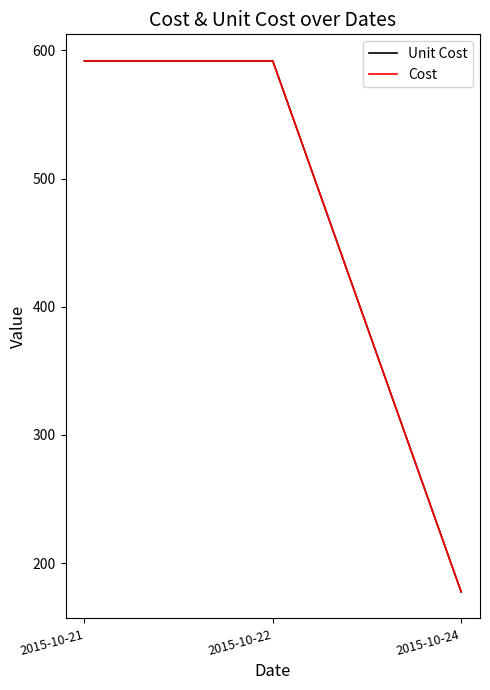

Which series has the largest range (max minus min)?

Unit Cost